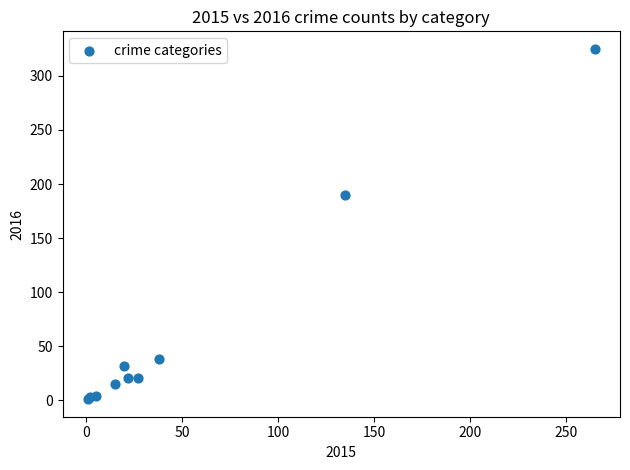

What Y value in the scatter plot is closest to 163?

190